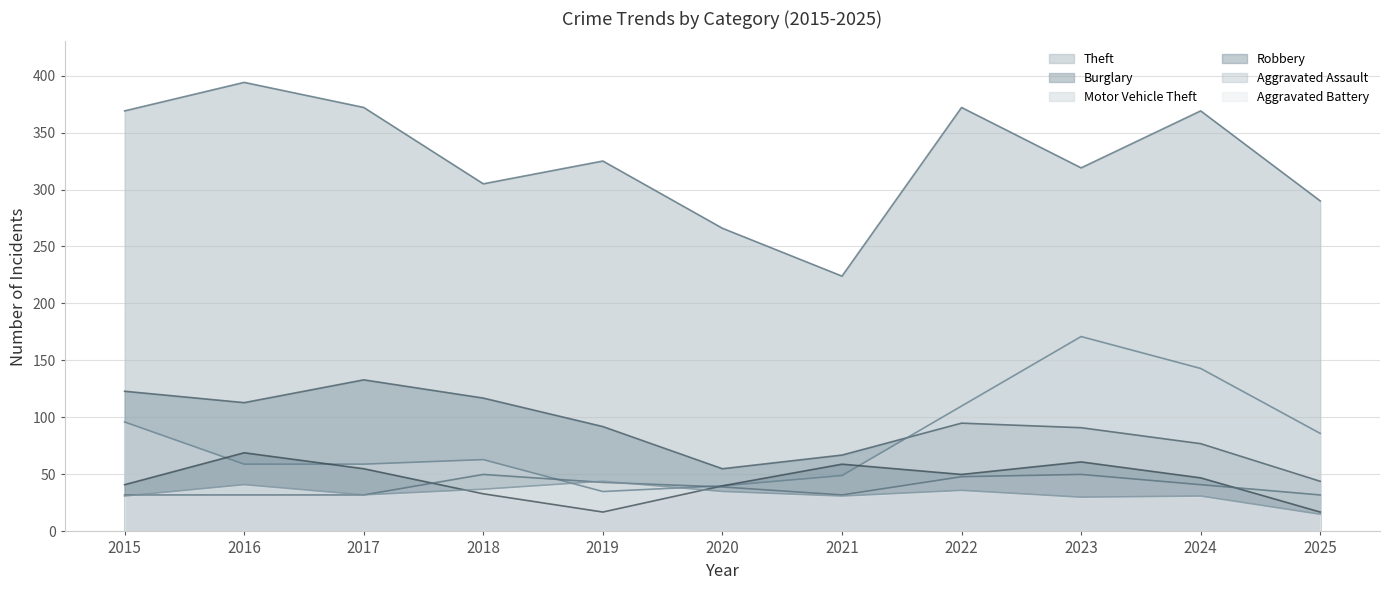

What is the difference between the highest and lowest values at 2016?

362